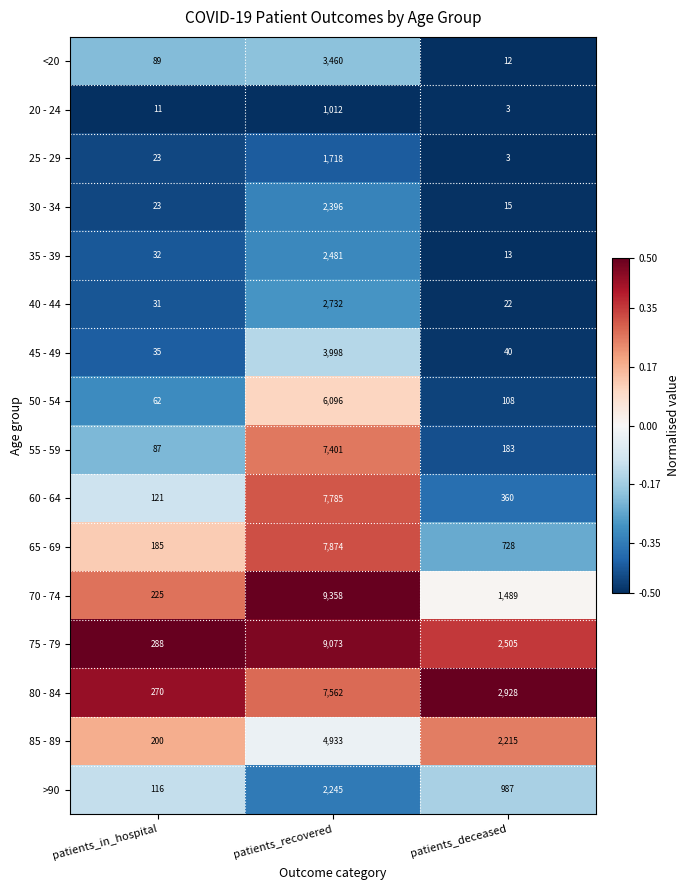

What is the difference between the second highest and minimum values in the 25 - 29 series?

20